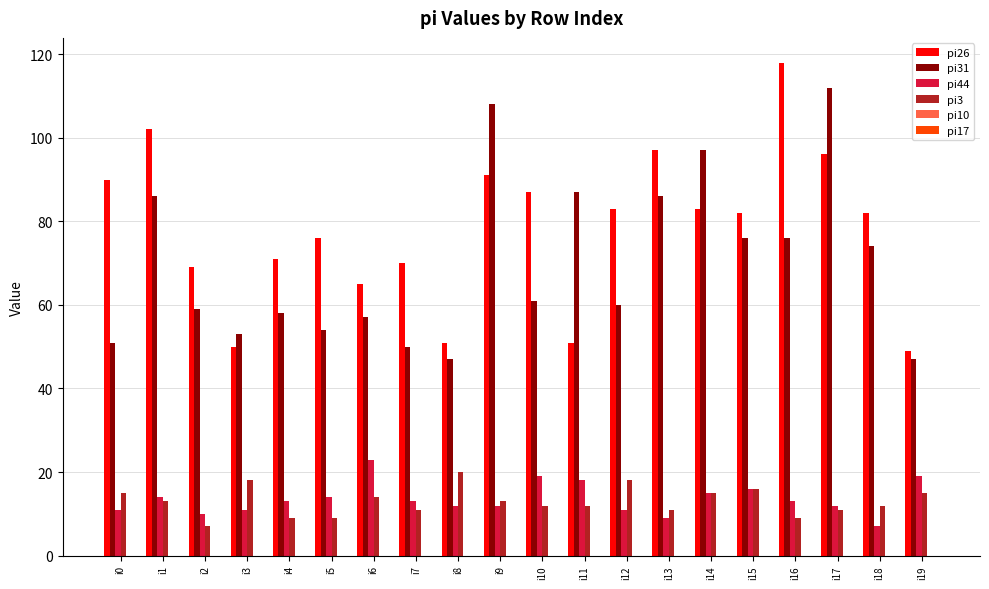

What is the difference between the highest and lowest values at i0?

79